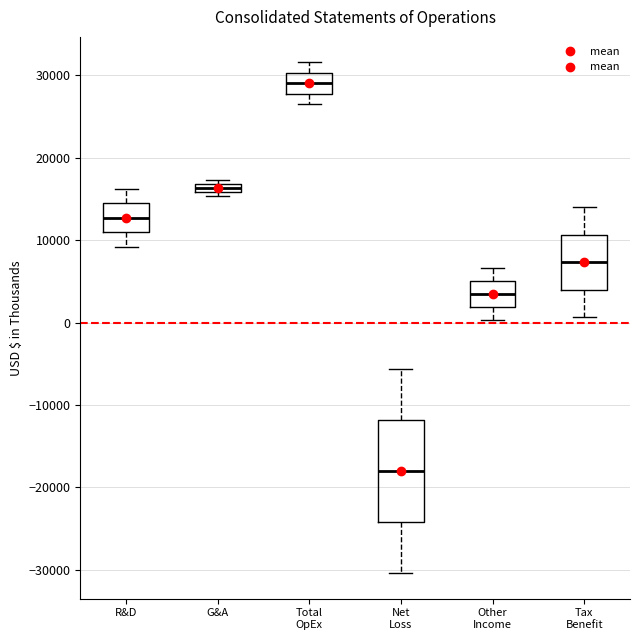

Where is the upper edge of the box for Total OpEx on the y-axis? The values are not printed on the chart, so give them approximately, as read against the axis.

30000